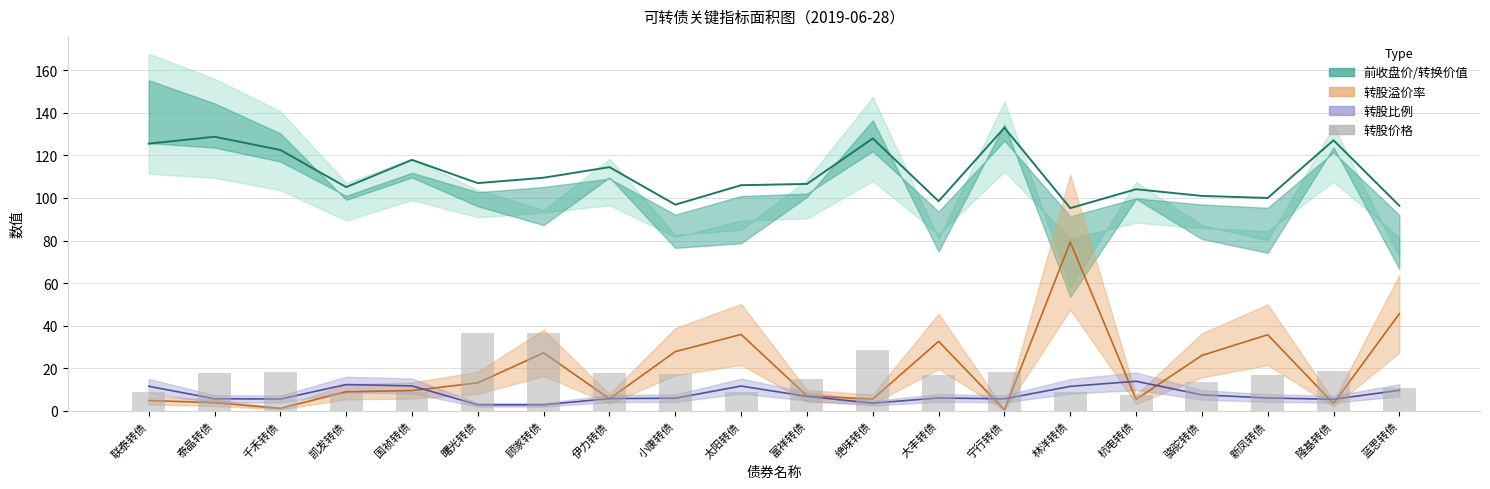

Reading right to left, extract all data points from this chart.

10.5	18.7	16.8	13.4	7.2	8.8	18.0	16.8	28.5	14.9	8.7	17.1	17.6	36.6	36.5	8.6	8.2	18.3	17.9	8.7